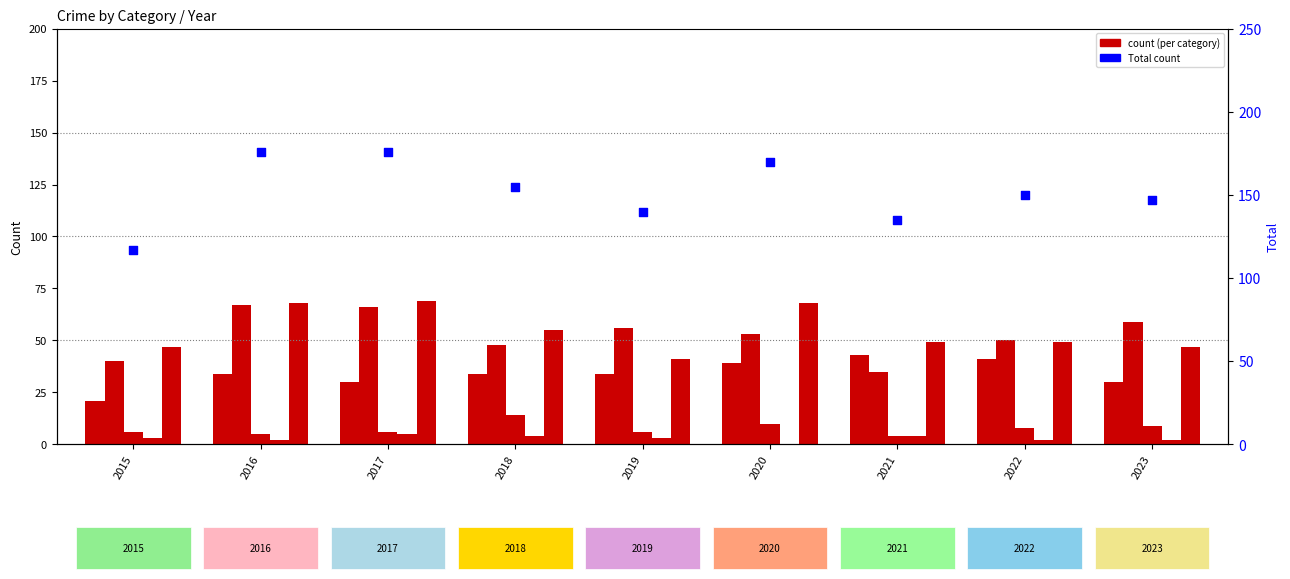

Which series reaches the maximum Y coordinate?

Total count